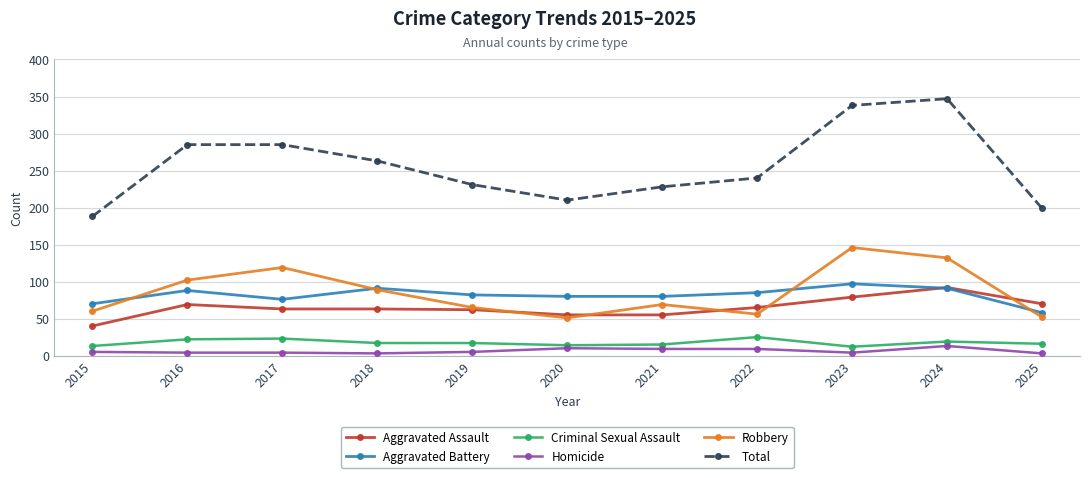

Between 2018 and 2025, which series saw the biggest shift?

Total